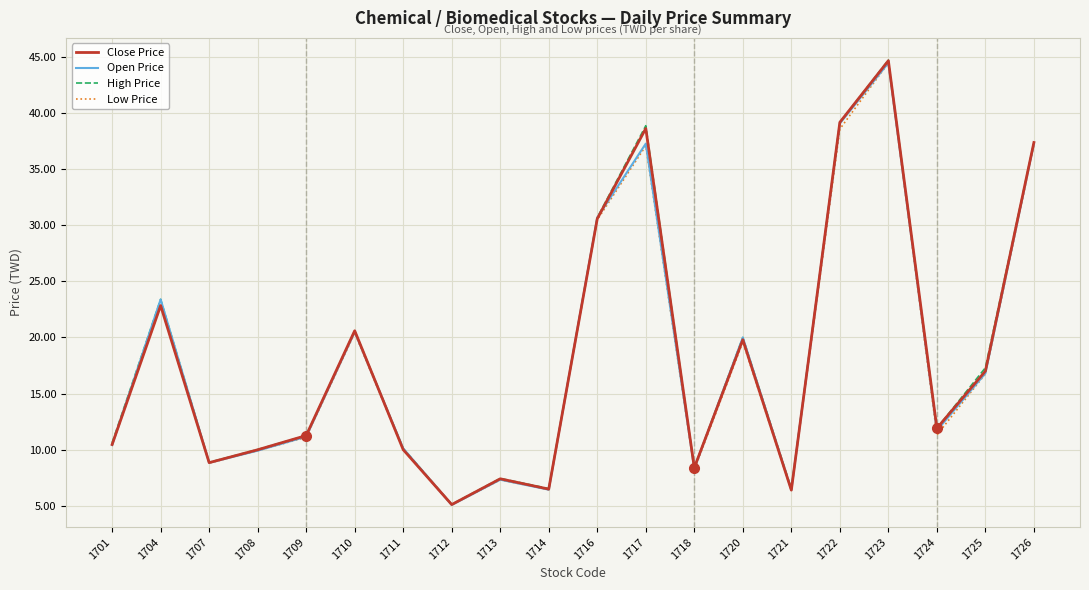

Where is Close Price nearest to the value 24?

1704